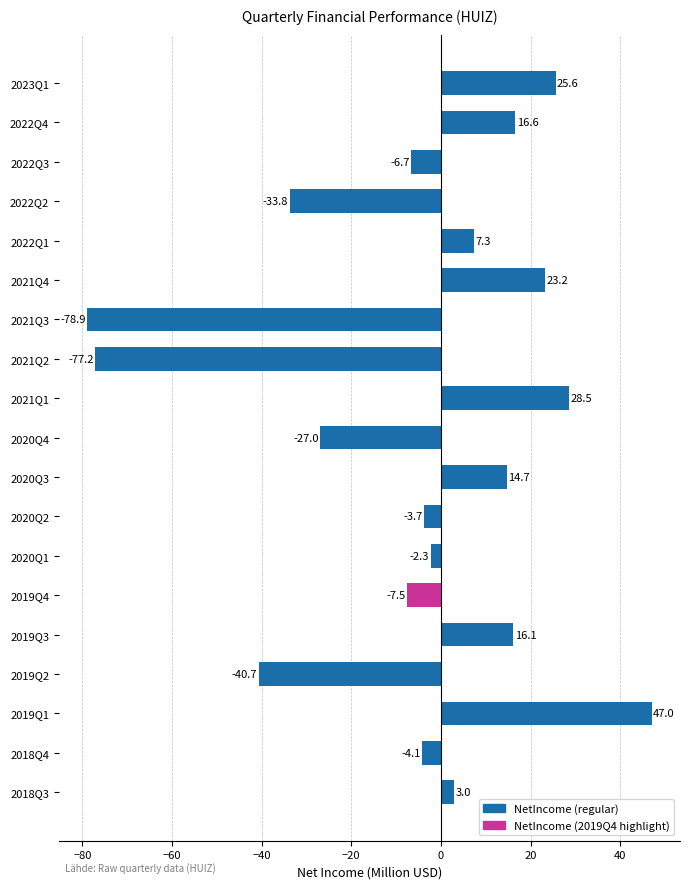

Does the chart contain any negative values?

Yes